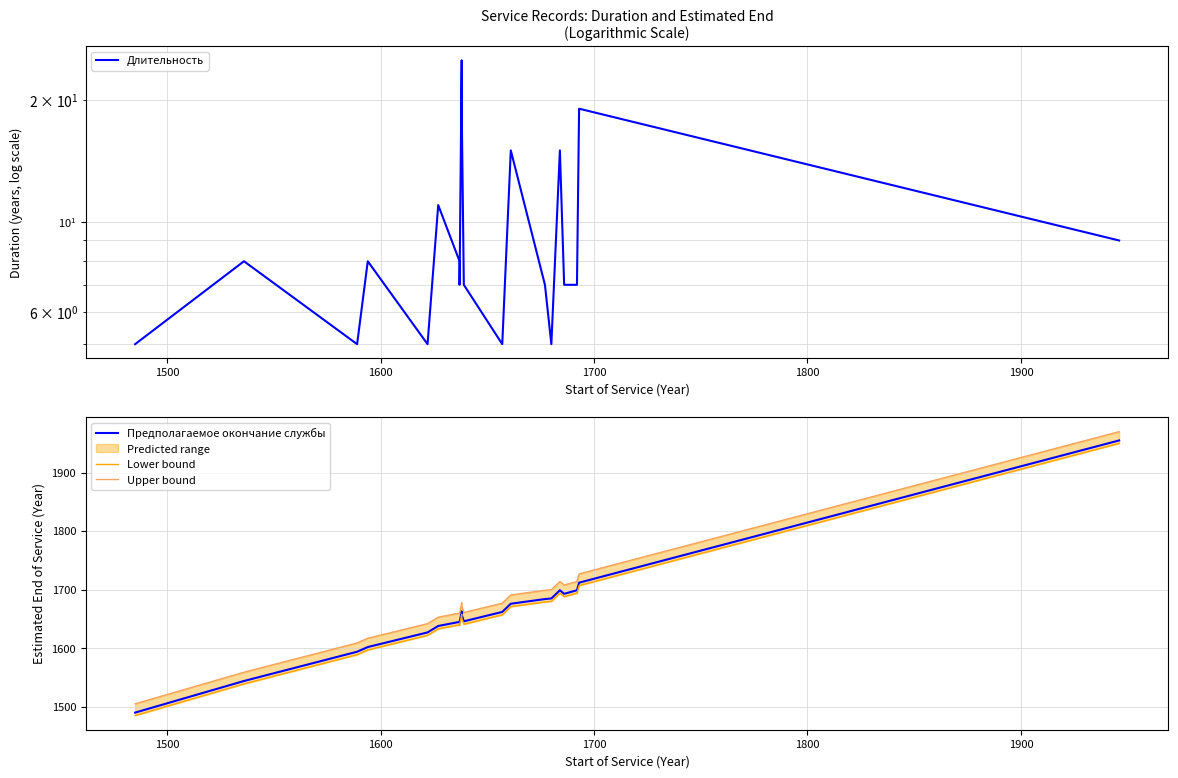

What is the minimum value for Предполагаемое окончание службы?

1490